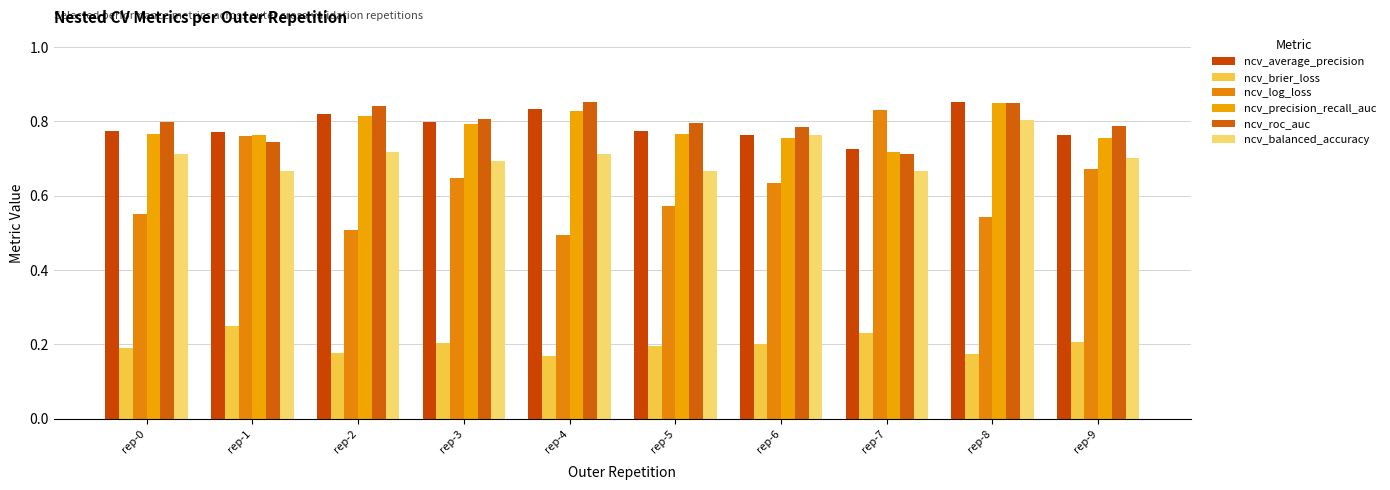

How many bars are there in each group?

6